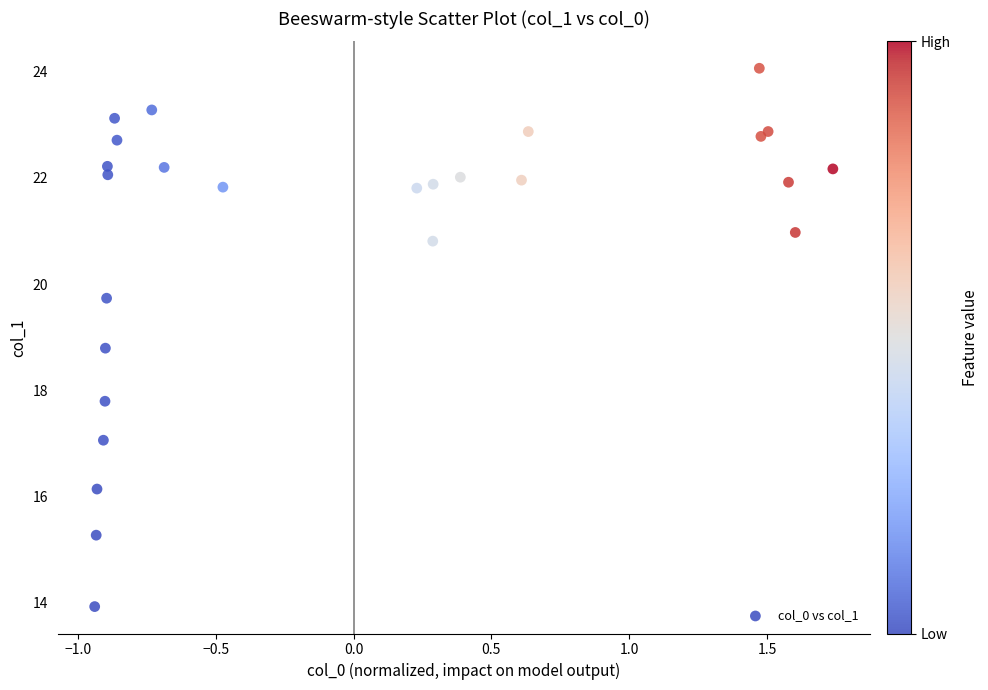

What Y value in the scatter plot is closest to 18?

17.8